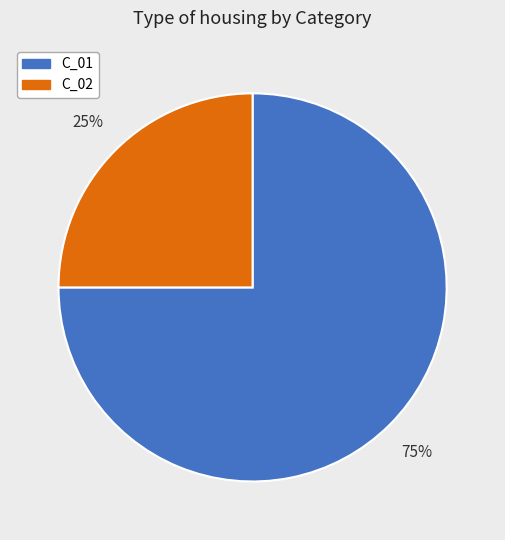

What is the largest slice in the pie chart?

C_01